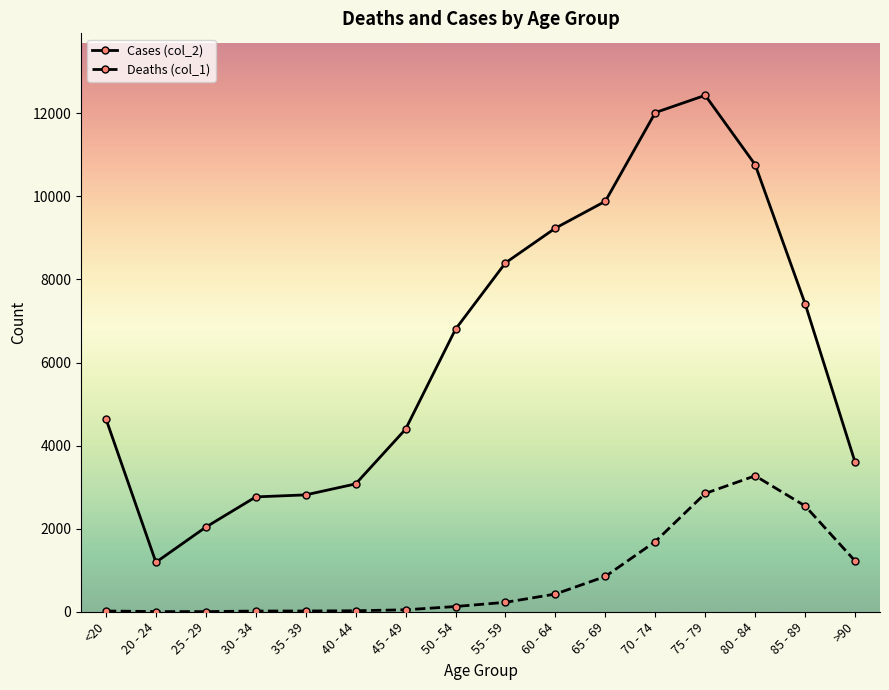

The value of Cases (col_2) at 45 - 49 is 2907. True or false?

False